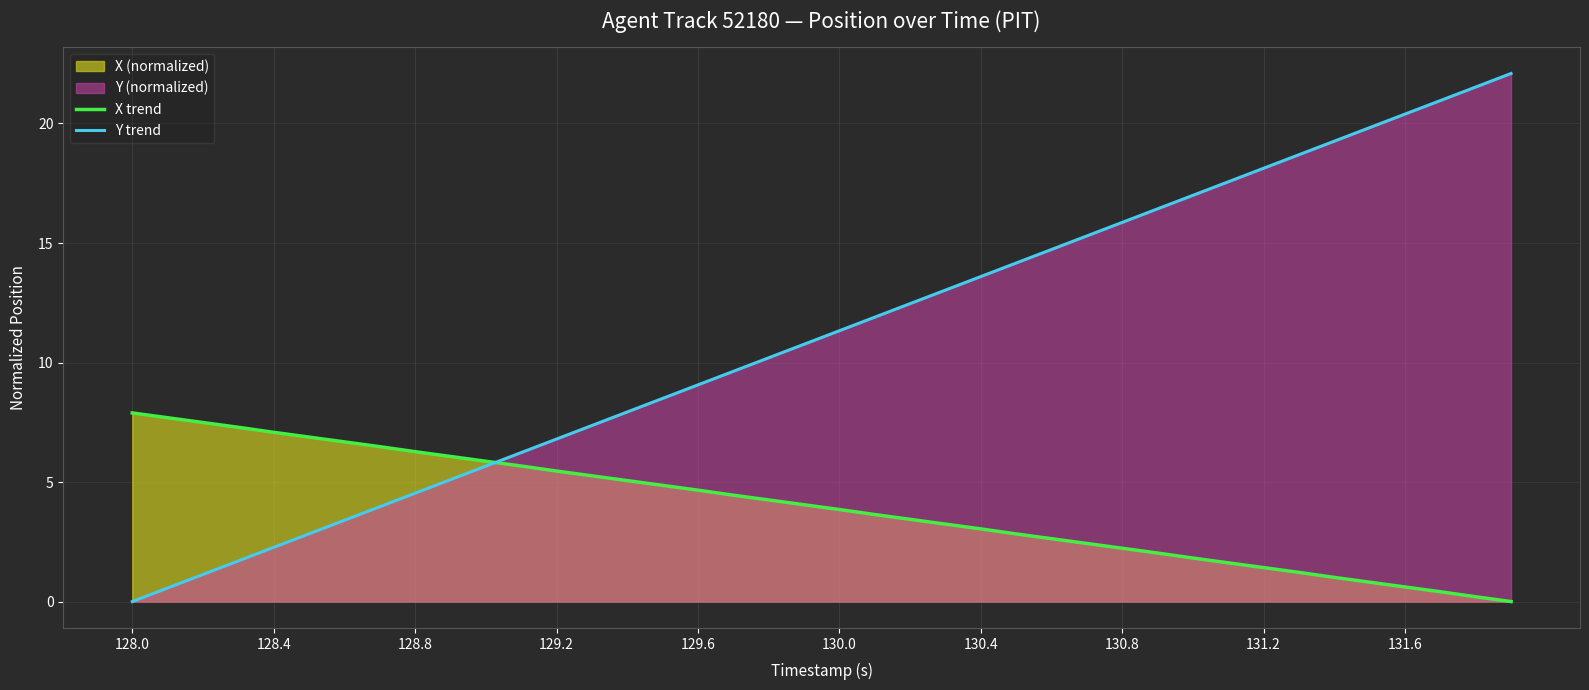

Which series has the largest total across all categories?

Y trend